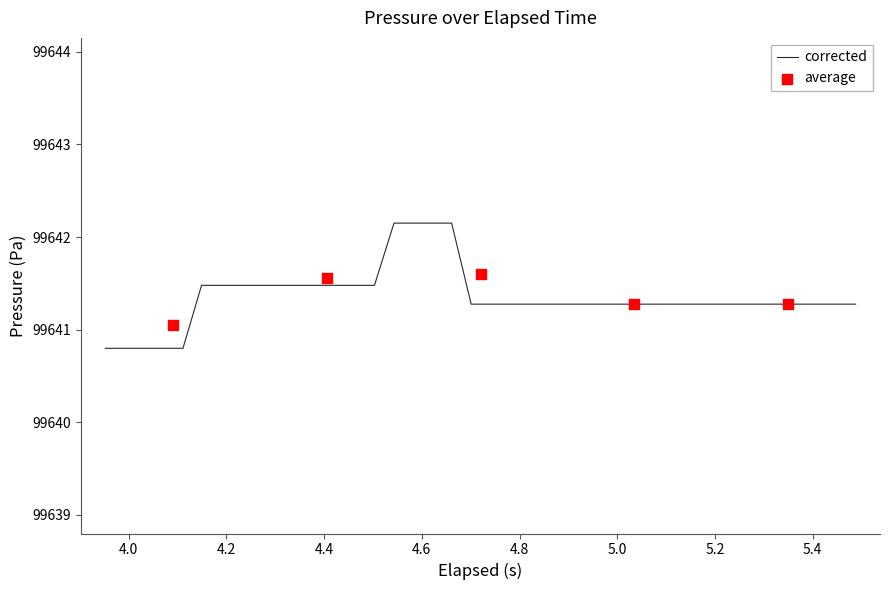

What is the highest value of the corrected series?

99642.2